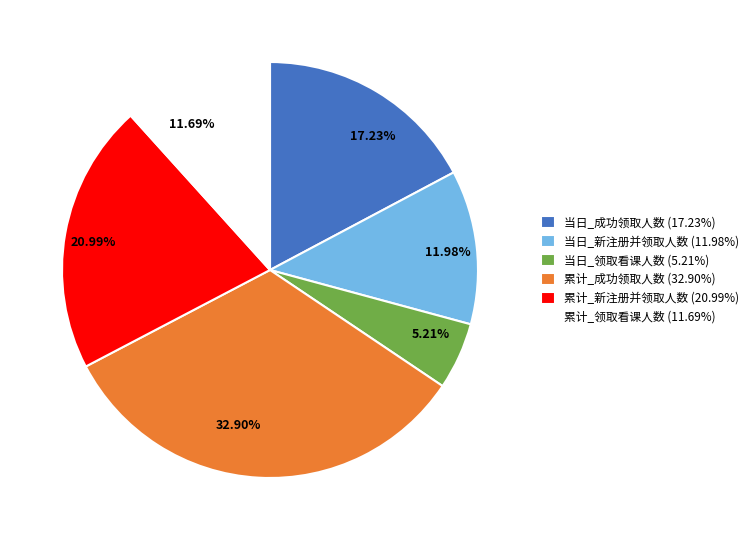

What is the total percentage of 当日_新注册并领取人数 and 当日_成功领取人数?

29.2%